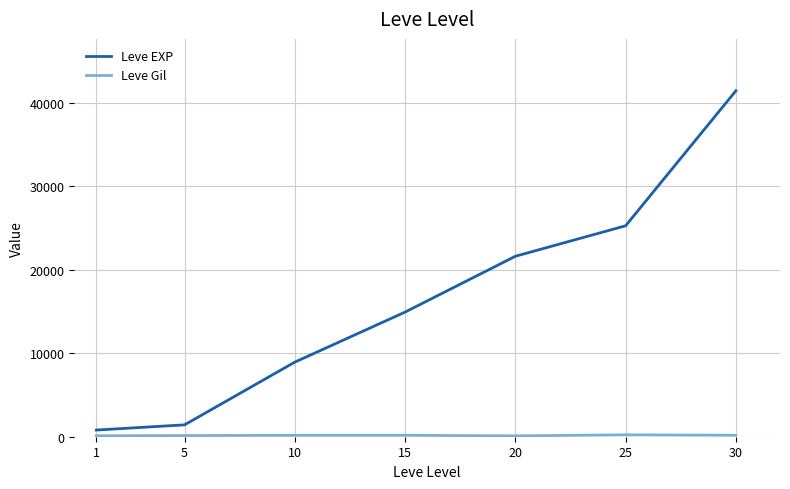

What is the sum of all Leve EXP values?

114330